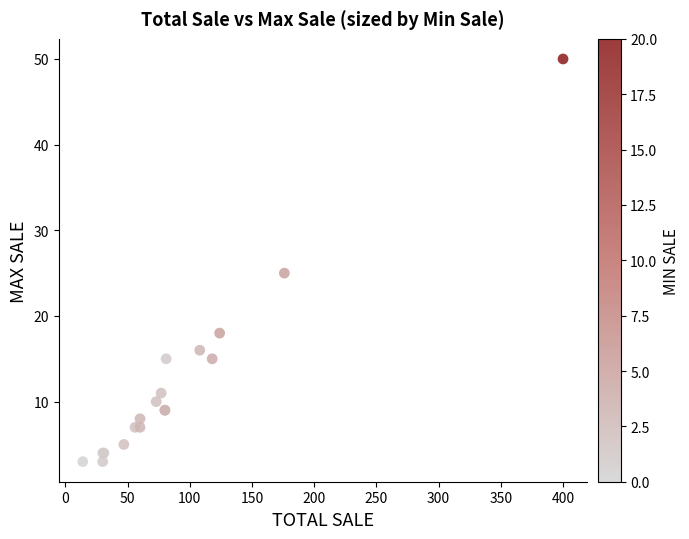

What Y value in the scatter plot is closest to 26?

25